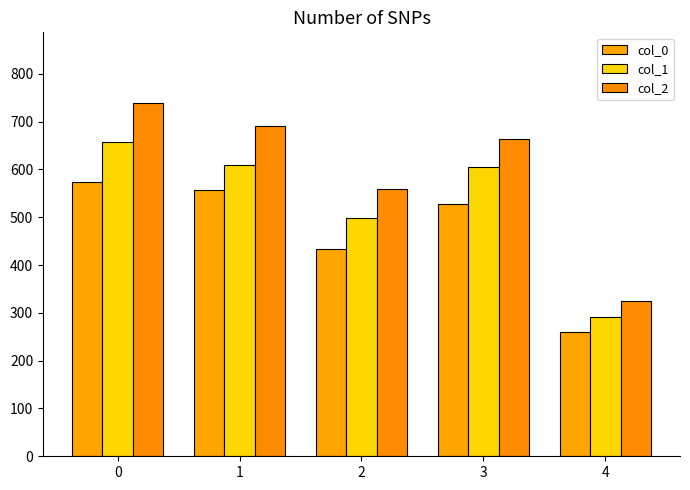

What is the greatest value displayed?

739